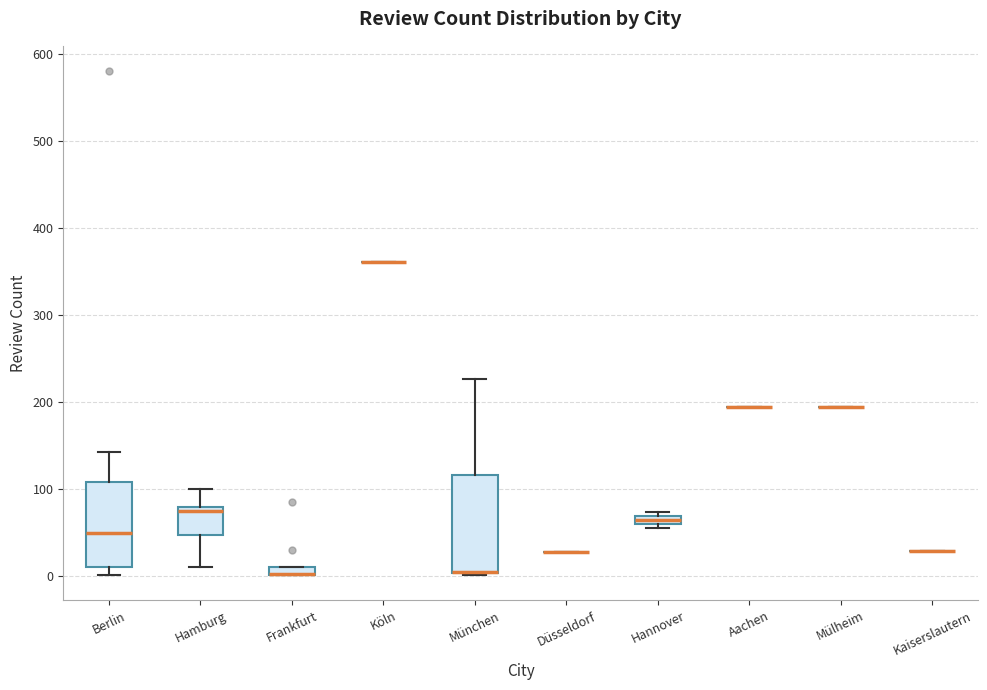

Comparing the boxes themselves (not the whiskers), which one is the tallest?

München